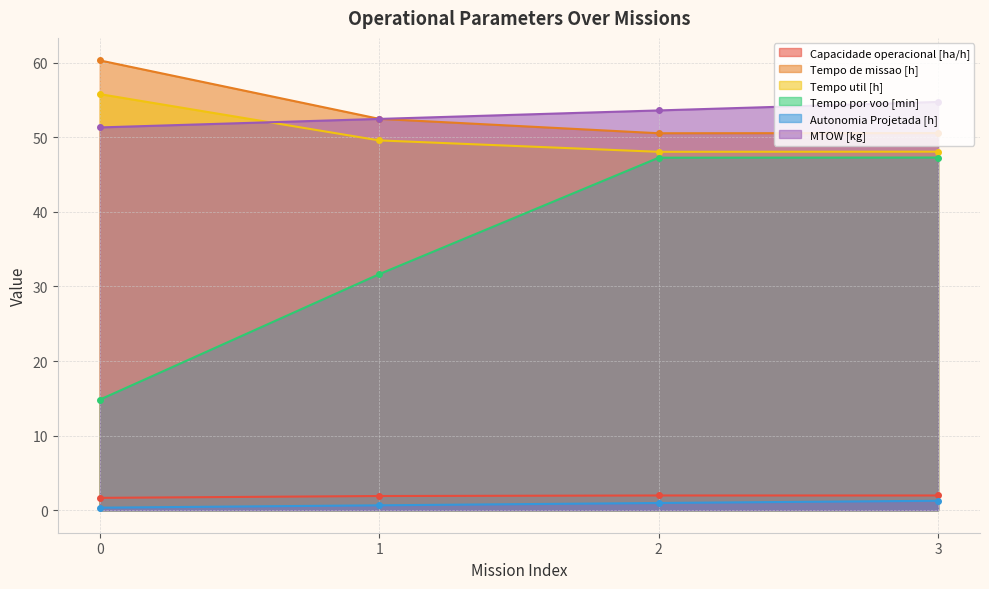

True or false: Tempo util [h] and Autonomia Projetada [h] cross at least once.

False